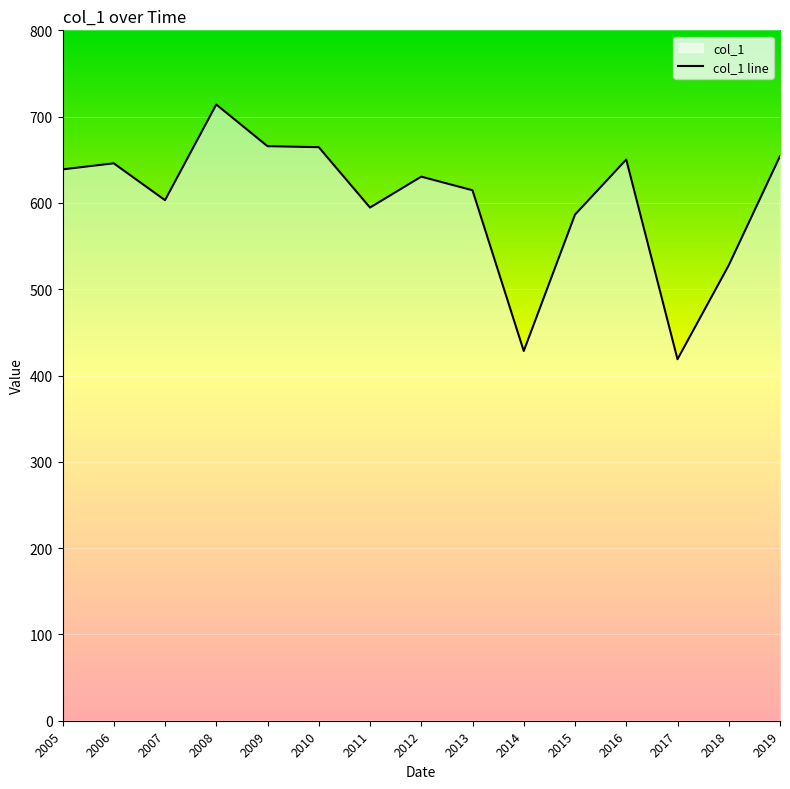

Reading right to left, extract all data points from this chart.

2019=654.2	2018=527.8	2017=418.9	2016=650.3	2015=586.5	2014=428.4	2013=614.7	2012=630.5	2011=594.6	2010=664.6	2009=665.7	2008=714.0	2007=603.2	2006=645.9	2005=638.9